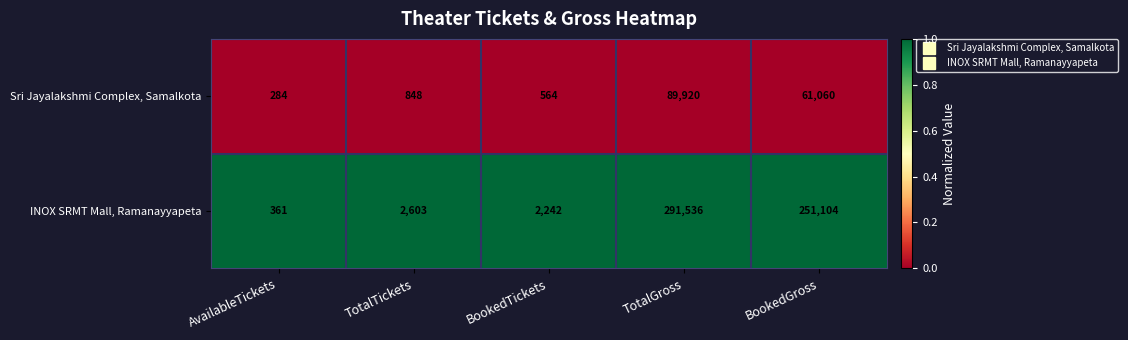

Reading right to left, list all the values displayed in this chart.

Sri Jayalakshmi Complex, Samalkota: 61060	89920	564	848	284
INOX SRMT Mall, Ramanayyapeta: 251104	291536	2242	2603	361